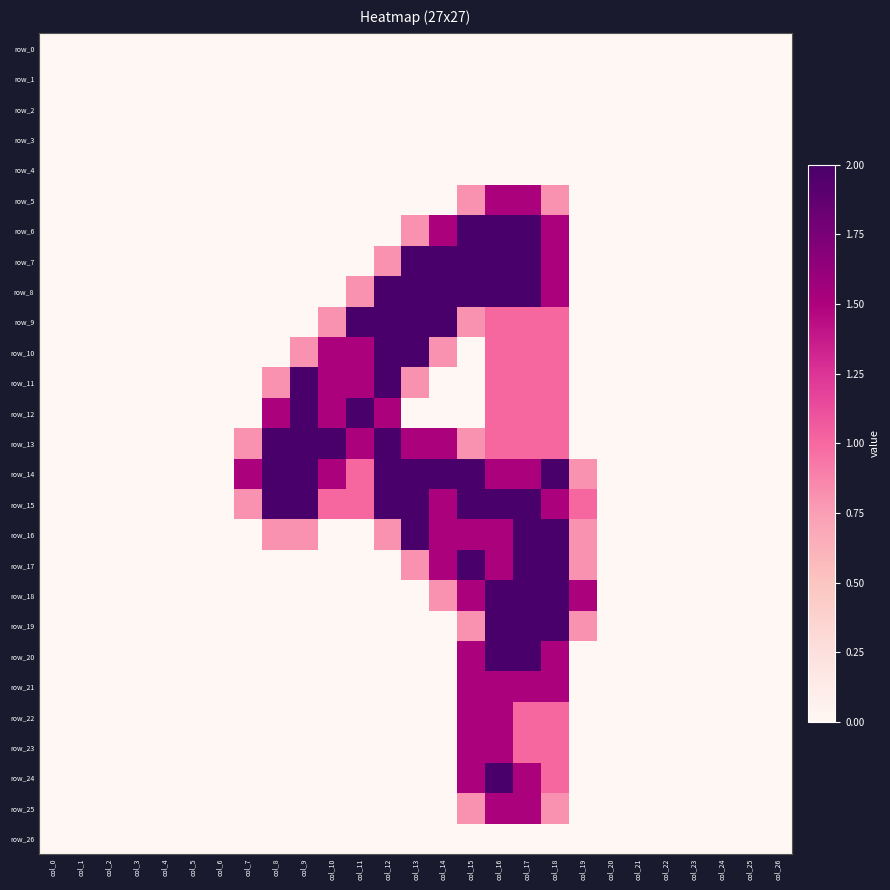

Reading left to right, list all the values displayed in this chart.

row_0: col_0=0.0	col_1=0.0	col_2=0.0	col_3=0.0	col_4=0.0	col_5=0.0	col_6=0.0	col_7=0.0	col_8=0.0	col_9=0.0	col_10=0.0	col_11=0.0	col_12=0.0	col_13=0.0	col_14=0.0	col_15=0.0	col_16=0.0	col_17=0.0	col_18=0.0	col_19=0.0	col_20=0.0	col_21=0.0	col_22=0.0	col_23=0.0	col_24=0.0	col_25=0.0	col_26=0.0
row_1: col_0=0.0	col_1=0.0	col_2=0.0	col_3=0.0	col_4=0.0	col_5=0.0	col_6=0.0	col_7=0.0	col_8=0.0	col_9=0.0	col_10=0.0	col_11=0.0	col_12=0.0	col_13=0.0	col_14=0.0	col_15=0.0	col_16=0.0	col_17=0.0	col_18=0.0	col_19=0.0	col_20=0.0	col_21=0.0	col_22=0.0	col_23=0.0	col_24=0.0	col_25=0.0	col_26=0.0
row_2: col_0=0.0	col_1=0.0	col_2=0.0	col_3=0.0	col_4=0.0	col_5=0.0	col_6=0.0	col_7=0.0	col_8=0.0	col_9=0.0	col_10=0.0	col_11=0.0	col_12=0.0	col_13=0.0	col_14=0.0	col_15=0.0	col_16=0.0	col_17=0.0	col_18=0.0	col_19=0.0	col_20=0.0	col_21=0.0	col_22=0.0	col_23=0.0	col_24=0.0	col_25=0.0	col_26=0.0
row_3: col_0=0.0	col_1=0.0	col_2=0.0	col_3=0.0	col_4=0.0	col_5=0.0	col_6=0.0	col_7=0.0	col_8=0.0	col_9=0.0	col_10=0.0	col_11=0.0	col_12=0.0	col_13=0.0	col_14=0.0	col_15=0.0	col_16=0.0	col_17=0.0	col_18=0.0	col_19=0.0	col_20=0.0	col_21=0.0	col_22=0.0	col_23=0.0	col_24=0.0	col_25=0.0	col_26=0.0
row_4: col_0=0.0	col_1=0.0	col_2=0.0	col_3=0.0	col_4=0.0	col_5=0.0	col_6=0.0	col_7=0.0	col_8=0.0	col_9=0.0	col_10=0.0	col_11=0.0	col_12=0.0	col_13=0.0	col_14=0.0	col_15=0.0	col_16=0.0	col_17=0.0	col_18=0.0	col_19=0.0	col_20=0.0	col_21=0.0	col_22=0.0	col_23=0.0	col_24=0.0	col_25=0.0	col_26=0.0
row_5: col_0=0.0	col_1=0.0	col_2=0.0	col_3=0.0	col_4=0.0	col_5=0.0	col_6=0.0	col_7=0.0	col_8=0.0	col_9=0.0	col_10=0.0	col_11=0.0	col_12=0.0	col_13=0.0	col_14=0.0	col_15=0.8	col_16=1.5	col_17=1.5	col_18=0.8	col_19=0.0	col_20=0.0	col_21=0.0	col_22=0.0	col_23=0.0	col_24=0.0	col_25=0.0	col_26=0.0
row_6: col_0=0.0	col_1=0.0	col_2=0.0	col_3=0.0	col_4=0.0	col_5=0.0	col_6=0.0	col_7=0.0	col_8=0.0	col_9=0.0	col_10=0.0	col_11=0.0	col_12=0.0	col_13=0.8	col_14=1.5	col_15=2.0	col_16=2.0	col_17=2.0	col_18=1.5	col_19=0.0	col_20=0.0	col_21=0.0	col_22=0.0	col_23=0.0	col_24=0.0	col_25=0.0	col_26=0.0
row_7: col_0=0.0	col_1=0.0	col_2=0.0	col_3=0.0	col_4=0.0	col_5=0.0	col_6=0.0	col_7=0.0	col_8=0.0	col_9=0.0	col_10=0.0	col_11=0.0	col_12=0.8	col_13=2.0	col_14=2.0	col_15=2.0	col_16=2.0	col_17=2.0	col_18=1.5	col_19=0.0	col_20=0.0	col_21=0.0	col_22=0.0	col_23=0.0	col_24=0.0	col_25=0.0	col_26=0.0
row_8: col_0=0.0	col_1=0.0	col_2=0.0	col_3=0.0	col_4=0.0	col_5=0.0	col_6=0.0	col_7=0.0	col_8=0.0	col_9=0.0	col_10=0.0	col_11=0.8	col_12=2.0	col_13=2.0	col_14=2.0	col_15=2.0	col_16=2.0	col_17=2.0	col_18=1.5	col_19=0.0	col_20=0.0	col_21=0.0	col_22=0.0	col_23=0.0	col_24=0.0	col_25=0.0	col_26=0.0
row_9: col_0=0.0	col_1=0.0	col_2=0.0	col_3=0.0	col_4=0.0	col_5=0.0	col_6=0.0	col_7=0.0	col_8=0.0	col_9=0.0	col_10=0.8	col_11=2.0	col_12=2.0	col_13=2.0	col_14=2.0	col_15=0.8	col_16=1.0	col_17=1.0	col_18=1.0	col_19=0.0	col_20=0.0	col_21=0.0	col_22=0.0	col_23=0.0	col_24=0.0	col_25=0.0	col_26=0.0
row_10: col_0=0.0	col_1=0.0	col_2=0.0	col_3=0.0	col_4=0.0	col_5=0.0	col_6=0.0	col_7=0.0	col_8=0.0	col_9=0.8	col_10=1.5	col_11=1.5	col_12=2.0	col_13=2.0	col_14=0.8	col_15=0.0	col_16=1.0	col_17=1.0	col_18=1.0	col_19=0.0	col_20=0.0	col_21=0.0	col_22=0.0	col_23=0.0	col_24=0.0	col_25=0.0	col_26=0.0
row_11: col_0=0.0	col_1=0.0	col_2=0.0	col_3=0.0	col_4=0.0	col_5=0.0	col_6=0.0	col_7=0.0	col_8=0.8	col_9=2.0	col_10=1.5	col_11=1.5	col_12=2.0	col_13=0.8	col_14=0.0	col_15=0.0	col_16=1.0	col_17=1.0	col_18=1.0	col_19=0.0	col_20=0.0	col_21=0.0	col_22=0.0	col_23=0.0	col_24=0.0	col_25=0.0	col_26=0.0
row_12: col_0=0.0	col_1=0.0	col_2=0.0	col_3=0.0	col_4=0.0	col_5=0.0	col_6=0.0	col_7=0.0	col_8=1.5	col_9=2.0	col_10=1.5	col_11=2.0	col_12=1.5	col_13=0.0	col_14=0.0	col_15=0.0	col_16=1.0	col_17=1.0	col_18=1.0	col_19=0.0	col_20=0.0	col_21=0.0	col_22=0.0	col_23=0.0	col_24=0.0	col_25=0.0	col_26=0.0
row_13: col_0=0.0	col_1=0.0	col_2=0.0	col_3=0.0	col_4=0.0	col_5=0.0	col_6=0.0	col_7=0.8	col_8=2.0	col_9=2.0	col_10=2.0	col_11=1.5	col_12=2.0	col_13=1.5	col_14=1.5	col_15=0.8	col_16=1.0	col_17=1.0	col_18=1.0	col_19=0.0	col_20=0.0	col_21=0.0	col_22=0.0	col_23=0.0	col_24=0.0	col_25=0.0	col_26=0.0
row_14: col_0=0.0	col_1=0.0	col_2=0.0	col_3=0.0	col_4=0.0	col_5=0.0	col_6=0.0	col_7=1.5	col_8=2.0	col_9=2.0	col_10=1.5	col_11=1.0	col_12=2.0	col_13=2.0	col_14=2.0	col_15=2.0	col_16=1.5	col_17=1.5	col_18=2.0	col_19=0.8	col_20=0.0	col_21=0.0	col_22=0.0	col_23=0.0	col_24=0.0	col_25=0.0	col_26=0.0
row_15: col_0=0.0	col_1=0.0	col_2=0.0	col_3=0.0	col_4=0.0	col_5=0.0	col_6=0.0	col_7=0.8	col_8=2.0	col_9=2.0	col_10=1.0	col_11=1.0	col_12=2.0	col_13=2.0	col_14=1.5	col_15=2.0	col_16=2.0	col_17=2.0	col_18=1.5	col_19=1.0	col_20=0.0	col_21=0.0	col_22=0.0	col_23=0.0	col_24=0.0	col_25=0.0	col_26=0.0
row_16: col_0=0.0	col_1=0.0	col_2=0.0	col_3=0.0	col_4=0.0	col_5=0.0	col_6=0.0	col_7=0.0	col_8=0.8	col_9=0.8	col_10=0.0	col_11=0.0	col_12=0.8	col_13=2.0	col_14=1.5	col_15=1.5	col_16=1.5	col_17=2.0	col_18=2.0	col_19=0.8	col_20=0.0	col_21=0.0	col_22=0.0	col_23=0.0	col_24=0.0	col_25=0.0	col_26=0.0
row_17: col_0=0.0	col_1=0.0	col_2=0.0	col_3=0.0	col_4=0.0	col_5=0.0	col_6=0.0	col_7=0.0	col_8=0.0	col_9=0.0	col_10=0.0	col_11=0.0	col_12=0.0	col_13=0.8	col_14=1.5	col_15=2.0	col_16=1.5	col_17=2.0	col_18=2.0	col_19=0.8	col_20=0.0	col_21=0.0	col_22=0.0	col_23=0.0	col_24=0.0	col_25=0.0	col_26=0.0
row_18: col_0=0.0	col_1=0.0	col_2=0.0	col_3=0.0	col_4=0.0	col_5=0.0	col_6=0.0	col_7=0.0	col_8=0.0	col_9=0.0	col_10=0.0	col_11=0.0	col_12=0.0	col_13=0.0	col_14=0.8	col_15=1.5	col_16=2.0	col_17=2.0	col_18=2.0	col_19=1.5	col_20=0.0	col_21=0.0	col_22=0.0	col_23=0.0	col_24=0.0	col_25=0.0	col_26=0.0
row_19: col_0=0.0	col_1=0.0	col_2=0.0	col_3=0.0	col_4=0.0	col_5=0.0	col_6=0.0	col_7=0.0	col_8=0.0	col_9=0.0	col_10=0.0	col_11=0.0	col_12=0.0	col_13=0.0	col_14=0.0	col_15=0.8	col_16=2.0	col_17=2.0	col_18=2.0	col_19=0.8	col_20=0.0	col_21=0.0	col_22=0.0	col_23=0.0	col_24=0.0	col_25=0.0	col_26=0.0
row_20: col_0=0.0	col_1=0.0	col_2=0.0	col_3=0.0	col_4=0.0	col_5=0.0	col_6=0.0	col_7=0.0	col_8=0.0	col_9=0.0	col_10=0.0	col_11=0.0	col_12=0.0	col_13=0.0	col_14=0.0	col_15=1.5	col_16=2.0	col_17=2.0	col_18=1.5	col_19=0.0	col_20=0.0	col_21=0.0	col_22=0.0	col_23=0.0	col_24=0.0	col_25=0.0	col_26=0.0
row_21: col_0=0.0	col_1=0.0	col_2=0.0	col_3=0.0	col_4=0.0	col_5=0.0	col_6=0.0	col_7=0.0	col_8=0.0	col_9=0.0	col_10=0.0	col_11=0.0	col_12=0.0	col_13=0.0	col_14=0.0	col_15=1.5	col_16=1.5	col_17=1.5	col_18=1.5	col_19=0.0	col_20=0.0	col_21=0.0	col_22=0.0	col_23=0.0	col_24=0.0	col_25=0.0	col_26=0.0
row_22: col_0=0.0	col_1=0.0	col_2=0.0	col_3=0.0	col_4=0.0	col_5=0.0	col_6=0.0	col_7=0.0	col_8=0.0	col_9=0.0	col_10=0.0	col_11=0.0	col_12=0.0	col_13=0.0	col_14=0.0	col_15=1.5	col_16=1.5	col_17=1.0	col_18=1.0	col_19=0.0	col_20=0.0	col_21=0.0	col_22=0.0	col_23=0.0	col_24=0.0	col_25=0.0	col_26=0.0
row_23: col_0=0.0	col_1=0.0	col_2=0.0	col_3=0.0	col_4=0.0	col_5=0.0	col_6=0.0	col_7=0.0	col_8=0.0	col_9=0.0	col_10=0.0	col_11=0.0	col_12=0.0	col_13=0.0	col_14=0.0	col_15=1.5	col_16=1.5	col_17=1.0	col_18=1.0	col_19=0.0	col_20=0.0	col_21=0.0	col_22=0.0	col_23=0.0	col_24=0.0	col_25=0.0	col_26=0.0
row_24: col_0=0.0	col_1=0.0	col_2=0.0	col_3=0.0	col_4=0.0	col_5=0.0	col_6=0.0	col_7=0.0	col_8=0.0	col_9=0.0	col_10=0.0	col_11=0.0	col_12=0.0	col_13=0.0	col_14=0.0	col_15=1.5	col_16=2.0	col_17=1.5	col_18=1.0	col_19=0.0	col_20=0.0	col_21=0.0	col_22=0.0	col_23=0.0	col_24=0.0	col_25=0.0	col_26=0.0
row_25: col_0=0.0	col_1=0.0	col_2=0.0	col_3=0.0	col_4=0.0	col_5=0.0	col_6=0.0	col_7=0.0	col_8=0.0	col_9=0.0	col_10=0.0	col_11=0.0	col_12=0.0	col_13=0.0	col_14=0.0	col_15=0.8	col_16=1.5	col_17=1.5	col_18=0.8	col_19=0.0	col_20=0.0	col_21=0.0	col_22=0.0	col_23=0.0	col_24=0.0	col_25=0.0	col_26=0.0
row_26: col_0=0.0	col_1=0.0	col_2=0.0	col_3=0.0	col_4=0.0	col_5=0.0	col_6=0.0	col_7=0.0	col_8=0.0	col_9=0.0	col_10=0.0	col_11=0.0	col_12=0.0	col_13=0.0	col_14=0.0	col_15=0.0	col_16=0.0	col_17=0.0	col_18=0.0	col_19=0.0	col_20=0.0	col_21=0.0	col_22=0.0	col_23=0.0	col_24=0.0	col_25=0.0	col_26=0.0